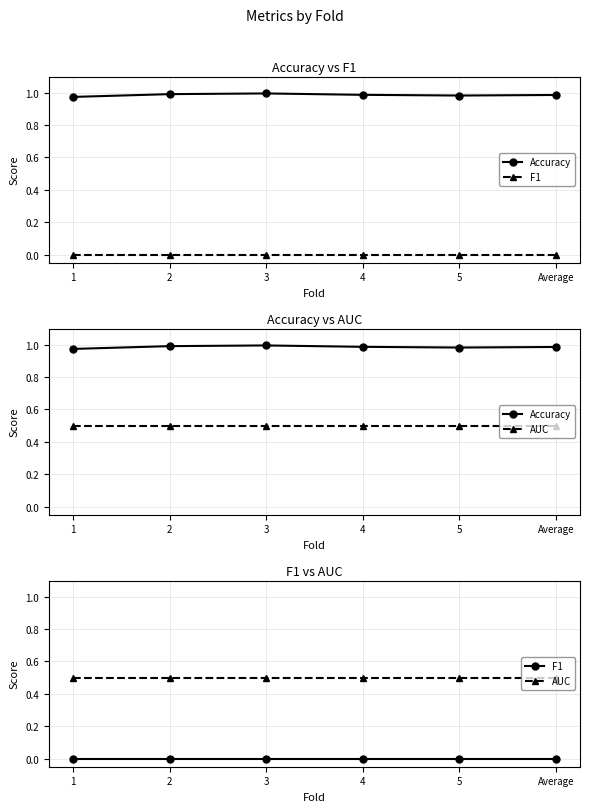

What are all the series names shown in the legend?

Accuracy, F1, AUC